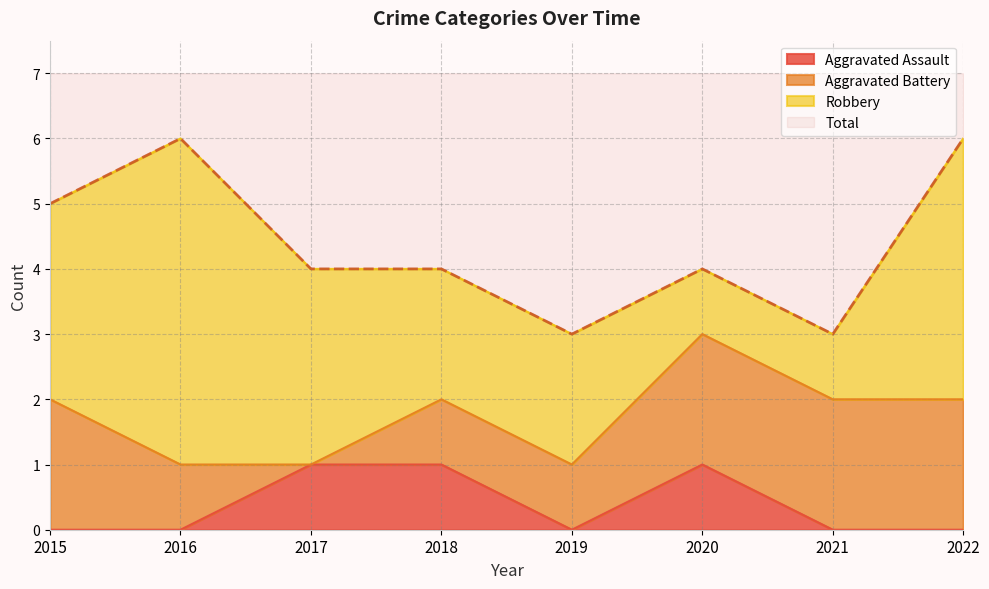

The Aggravated Assault series shows 0 at 2022. True or false?

True